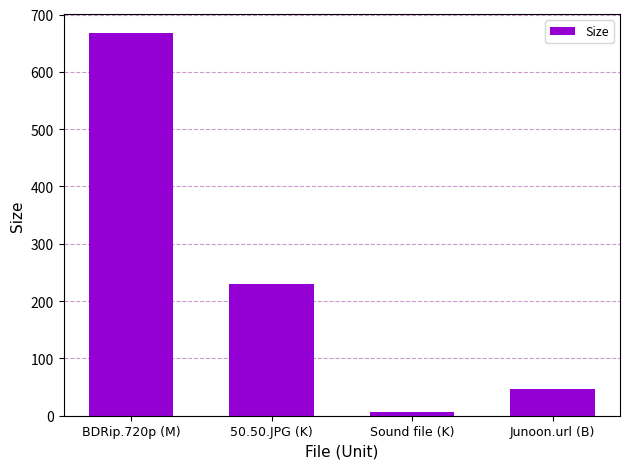

Is it true that the value at Junoon.url (B) is 46.0?

True